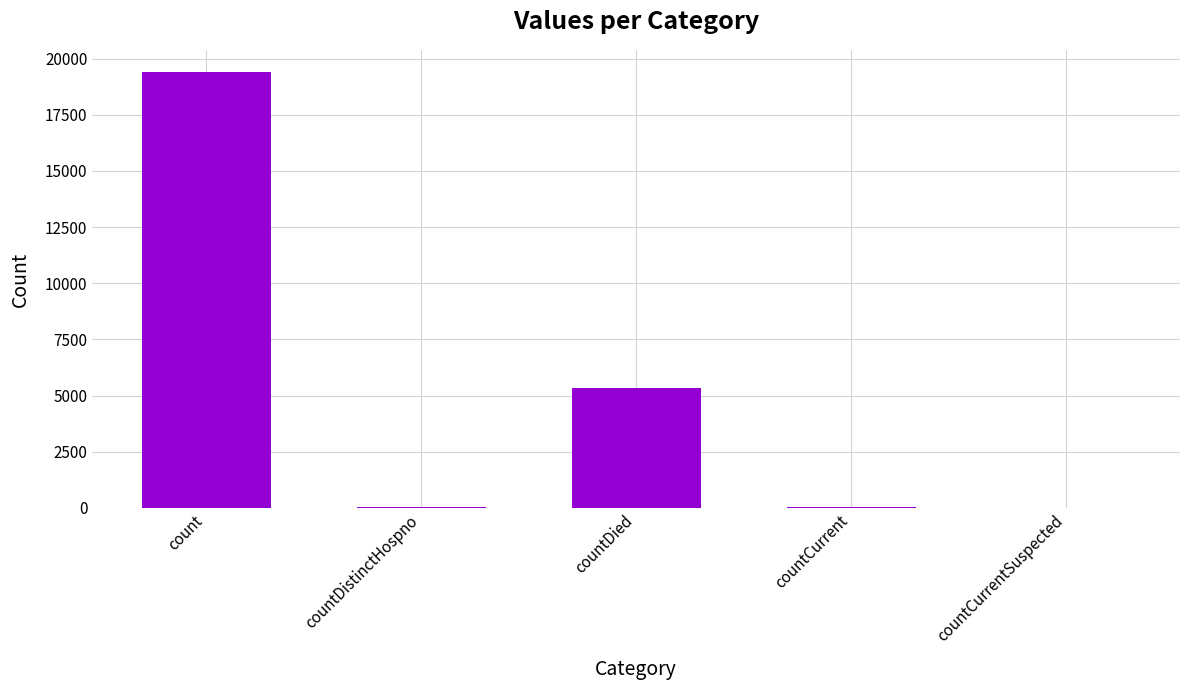

What is the change in value from countDistinctHospno to countCurrent?

+22